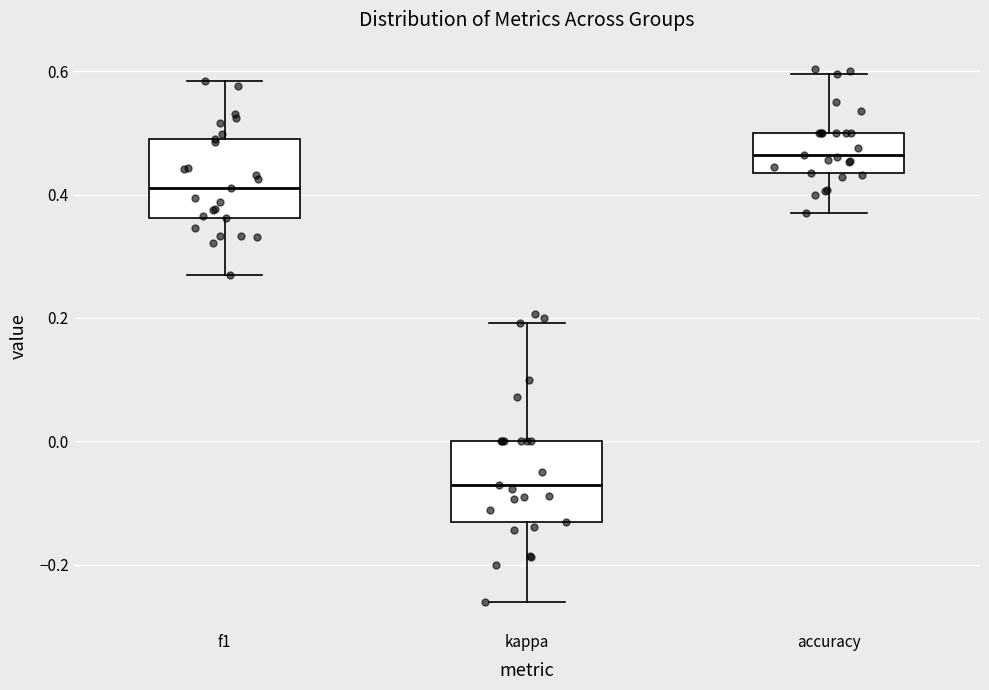

Where does the lower whisker of the box for accuracy end on the y-axis? The values are not printed on the chart, so give them approximately, as read against the axis.

0.36